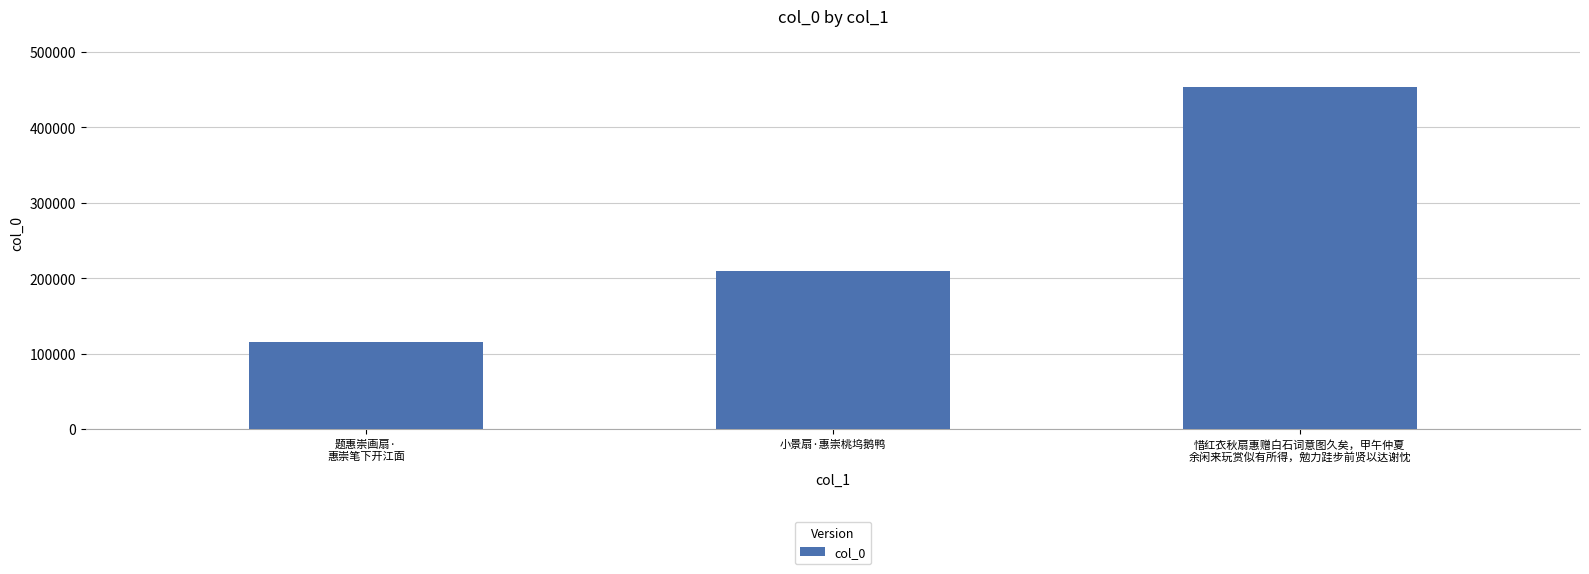

How many series are shown in this chart?

1